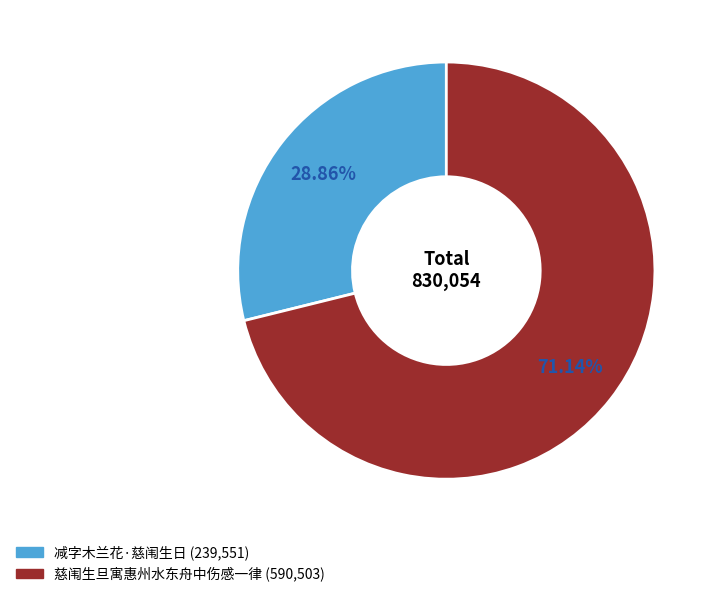

Which slice is the largest?

慈闱生旦寓惠州水东舟中伤感一律